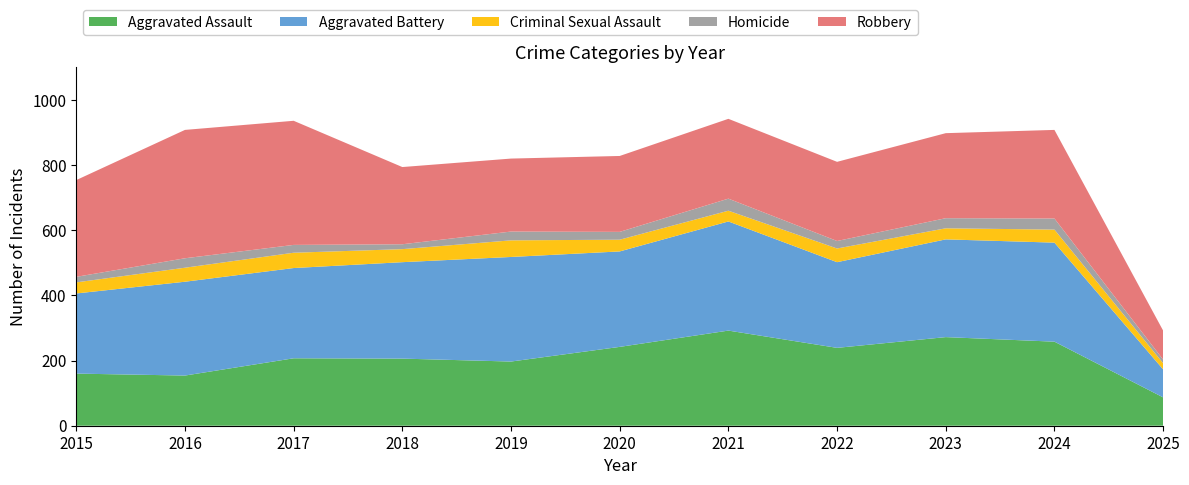

Reading left to right, extract all data points from this chart.

Aggravated Assault: 160	154	207	206	197	242	292	239	272	258	87
Aggravated Battery: 246	288	277	296	321	293	335	263	300	304	86
Criminal Sexual Assault: 34	43	47	40	51	36	33	42	34	40	19
Homicide: 17	29	24	15	27	24	37	23	31	34	11
Robbery: 297	394	381	237	224	233	245	243	261	272	89